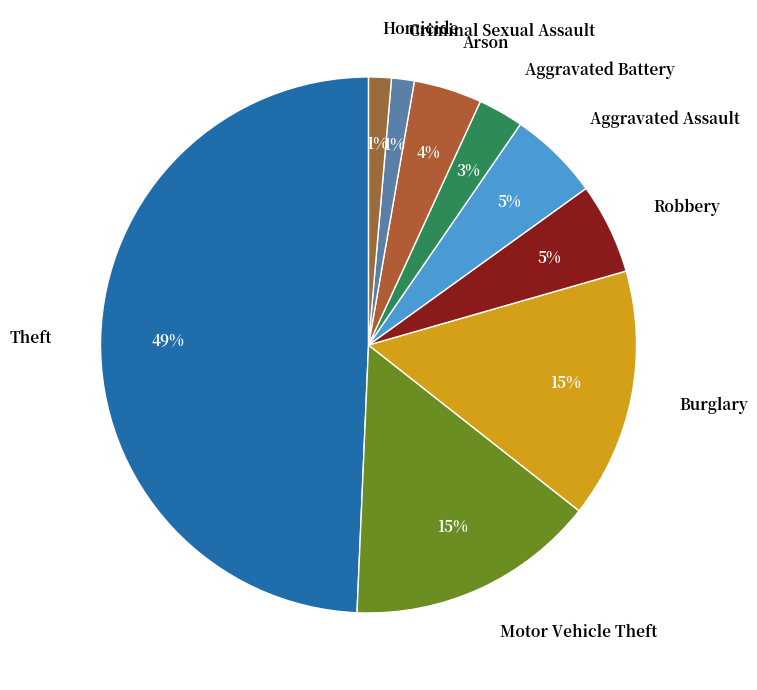

To the nearest percent, what is the average slice percentage?

11%